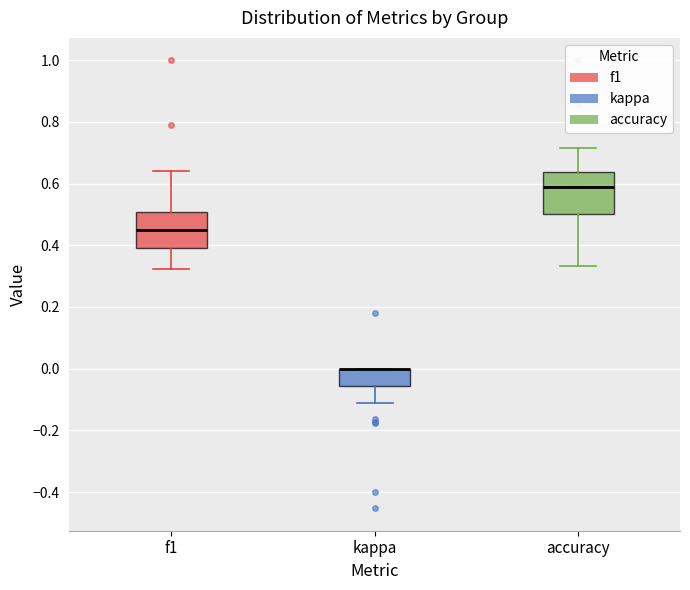

Reading left to right, transcribe this box plot: for each box, give where its median line is, the range the box spans, and where its two whiskers end, as read against the y-axis. The values are not printed on the chart, so give them approximately, as read against the axis.

f1: median 0.46, box 0.40 to 0.50, whiskers 0.32 to 0.64
kappa: median 0.00 (drawn on the box's upper edge), box -0.06 to 0.00, whiskers -0.12 to 0.00
accuracy: median 0.58, box 0.50 to 0.64, whiskers 0.34 to 0.72